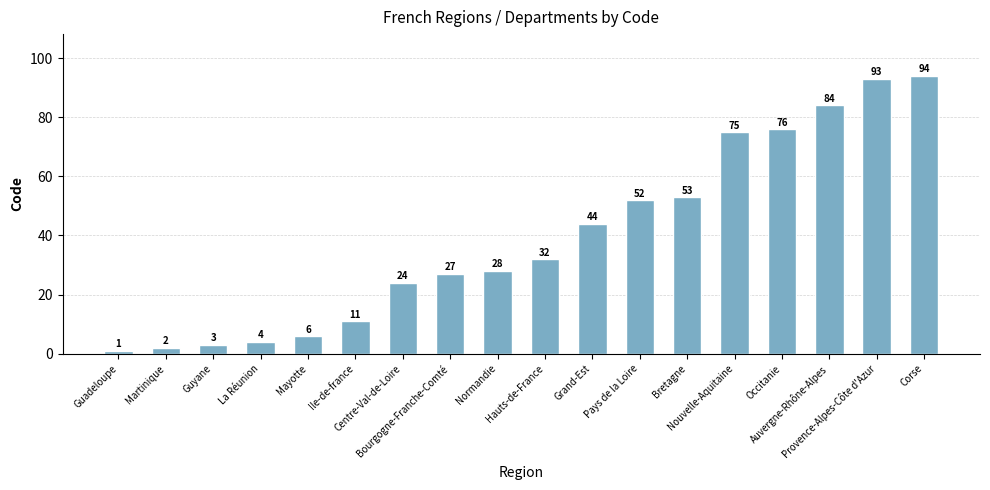

How many data points are less than 32?

9